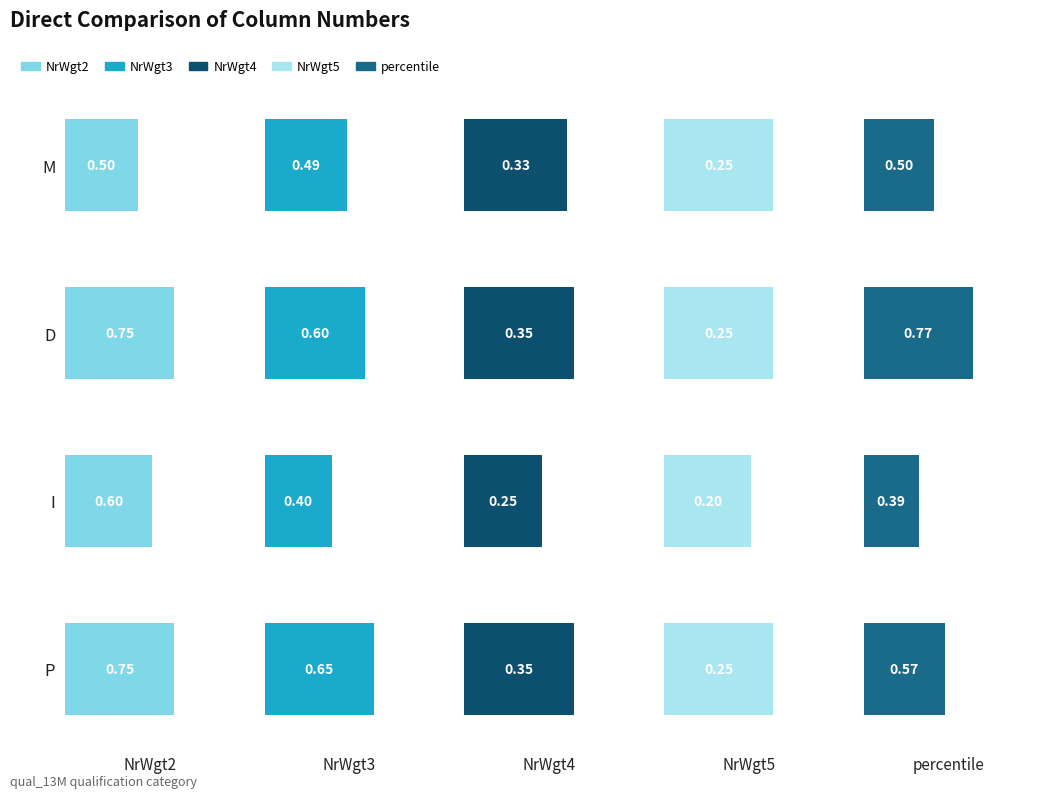

What is the difference between the maximum and minimum values in the NrWgt3 series?

0.2